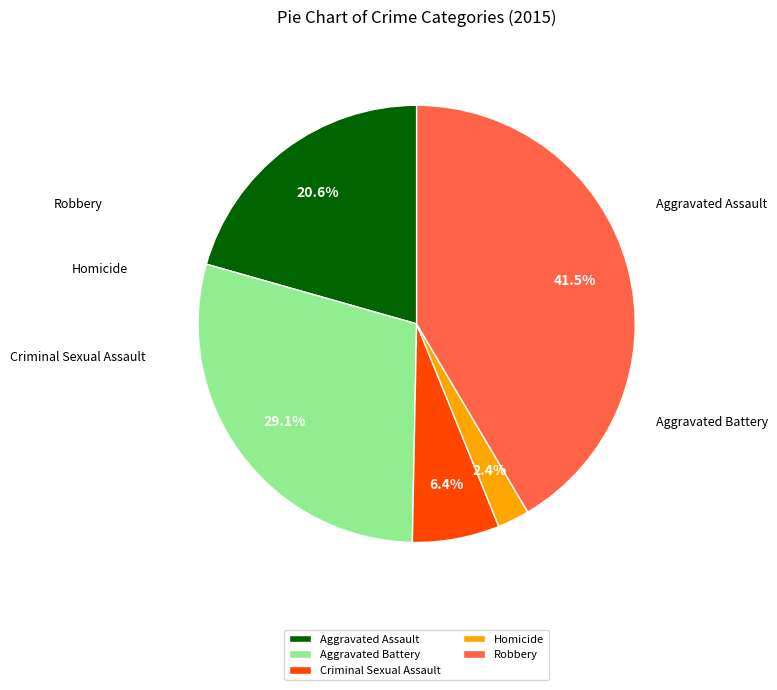

To the nearest percent, what is the average slice percentage?

20%